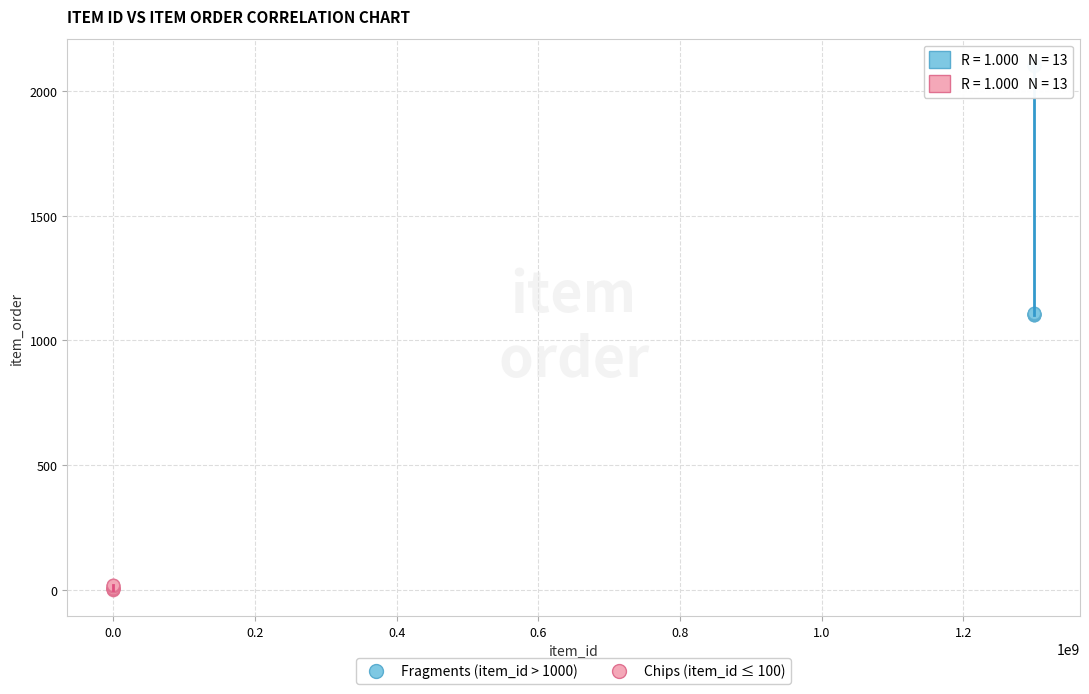

Which series reaches the minimum Y coordinate?

Chips (item_id ≤ 100)